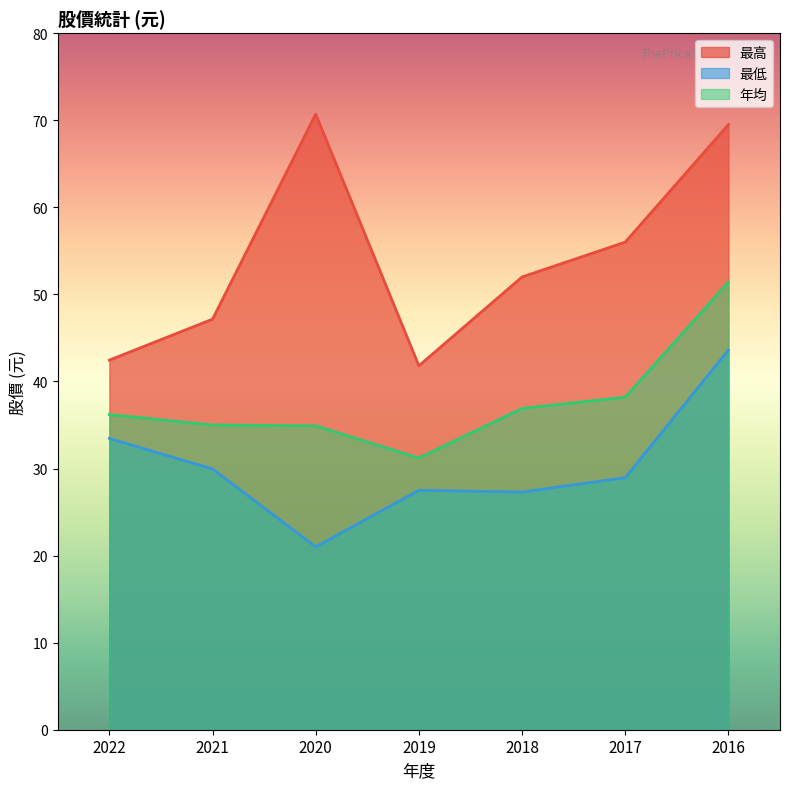

How many data points in 最高 are less than 52?

3